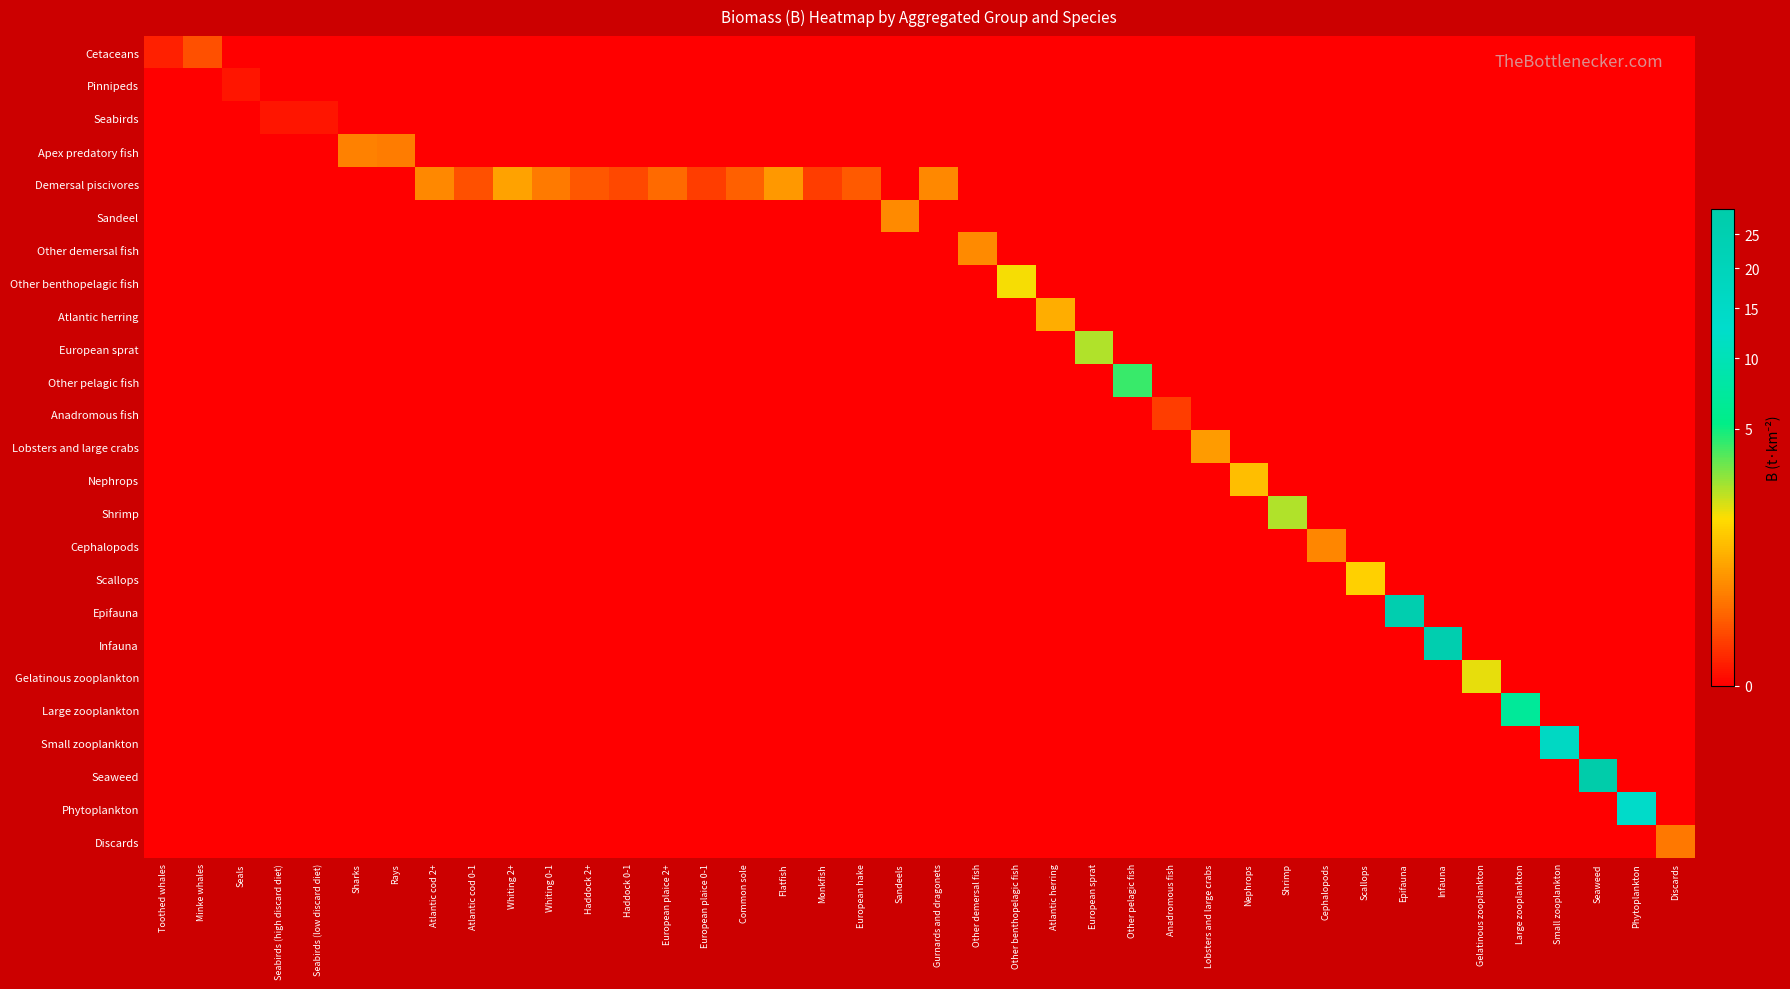

How many categories are shown in the chart?

40